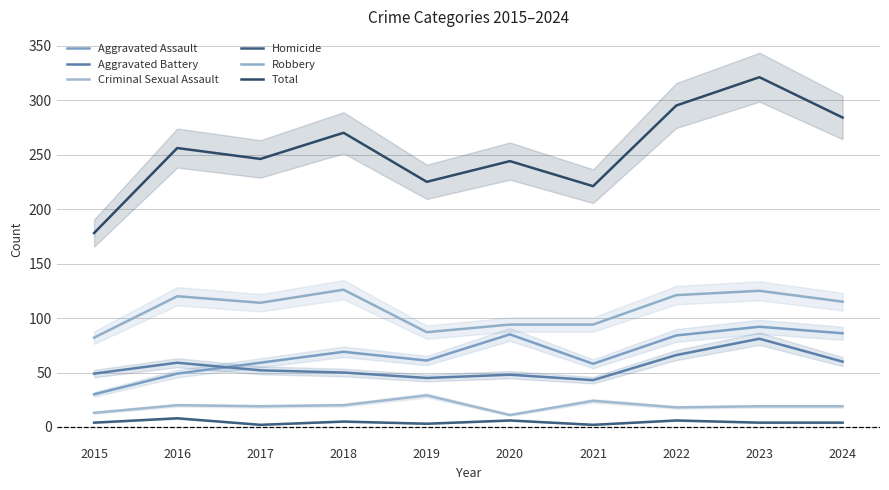

How many values in the Aggravated Battery series exceed 52?

4